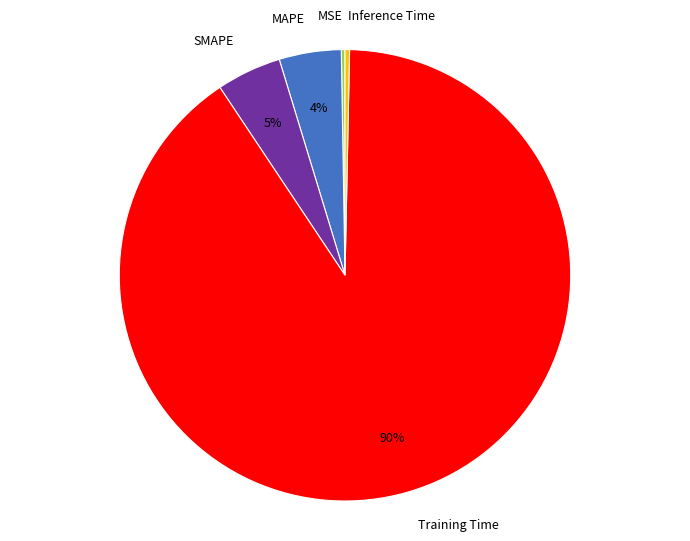

The Training Time slice represents 90% of the pie. True or false?

True